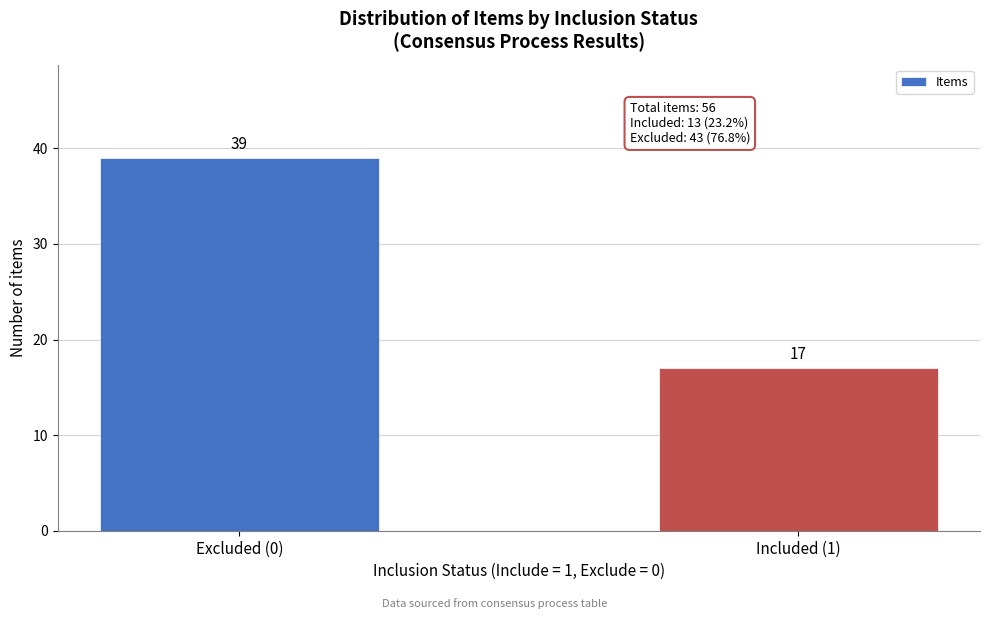

Reading right to left, extract all data points from this chart.

17	39